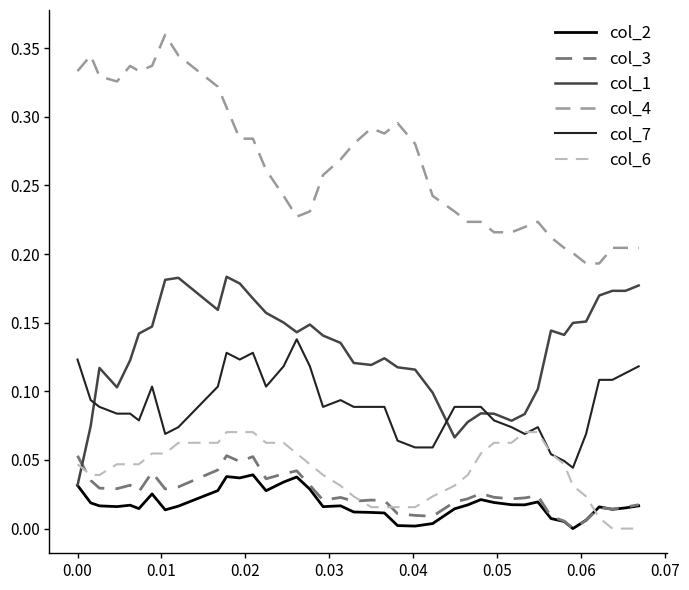

After their last crossing, which series has the higher values: col_7 or col_1?

col_1